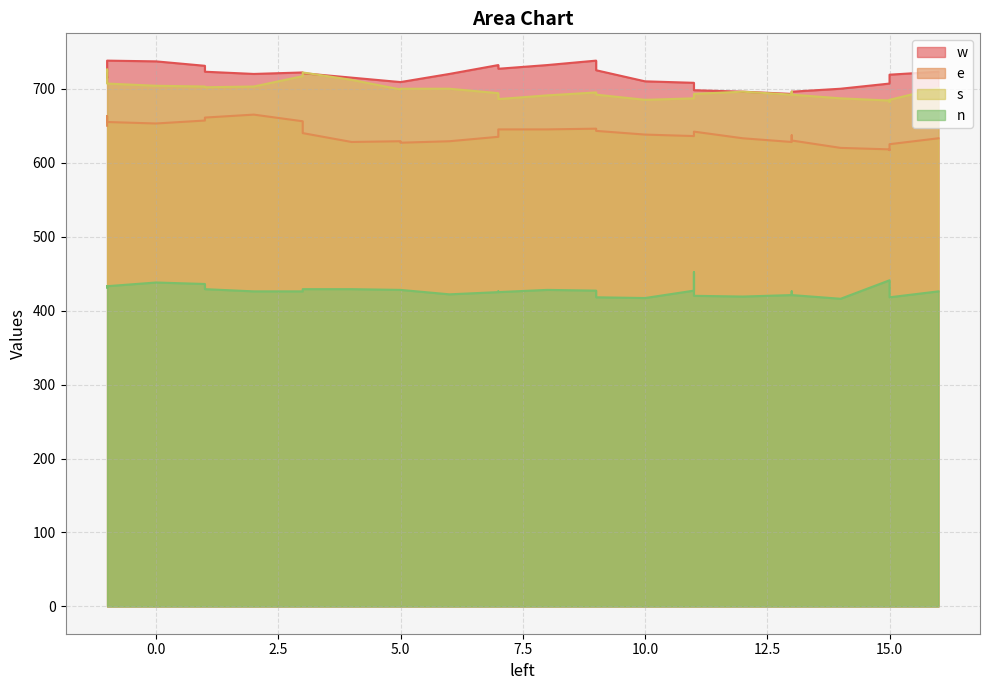

Where is the first local maximum for w?

-1